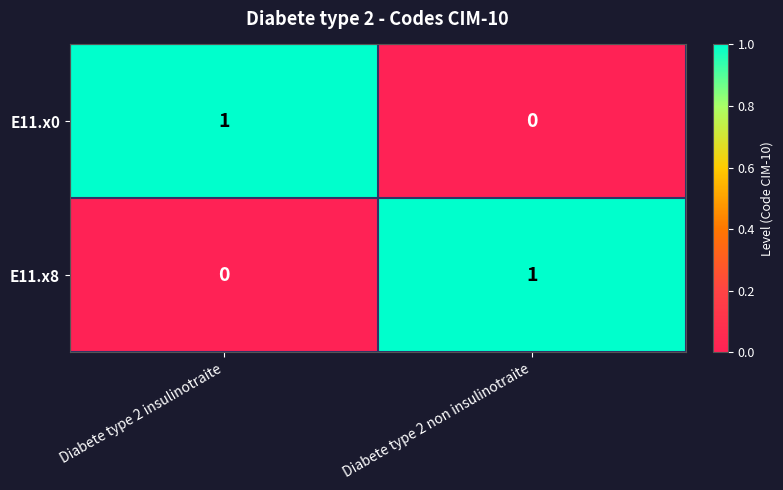

At which label is E11.x8 closest to 0?

Diabete type 2 insulinotraite